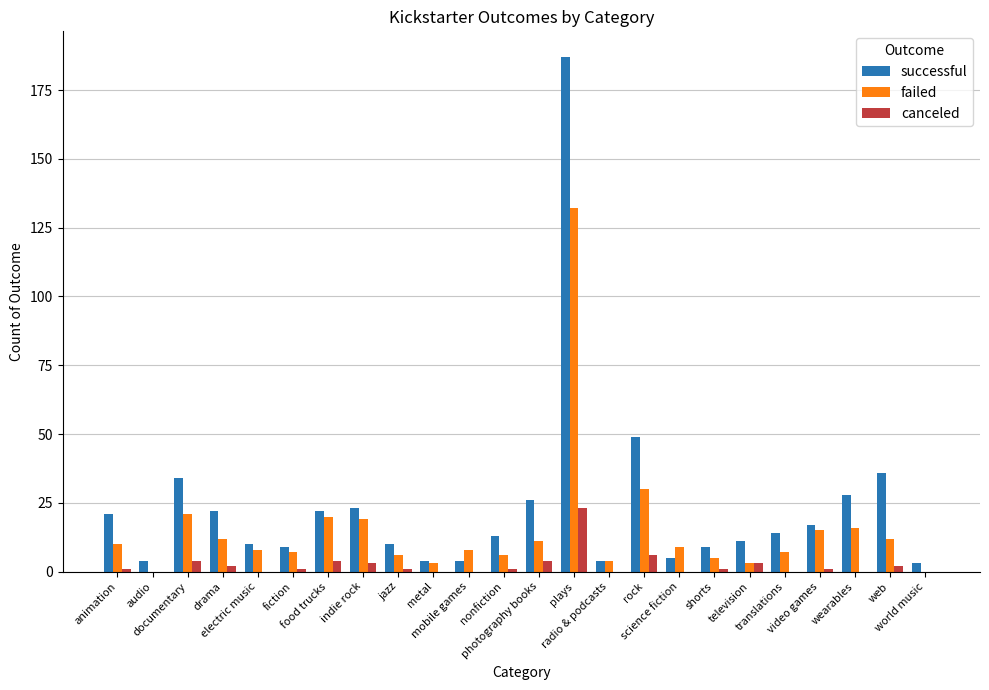

Which series has the widest spread of values?

successful